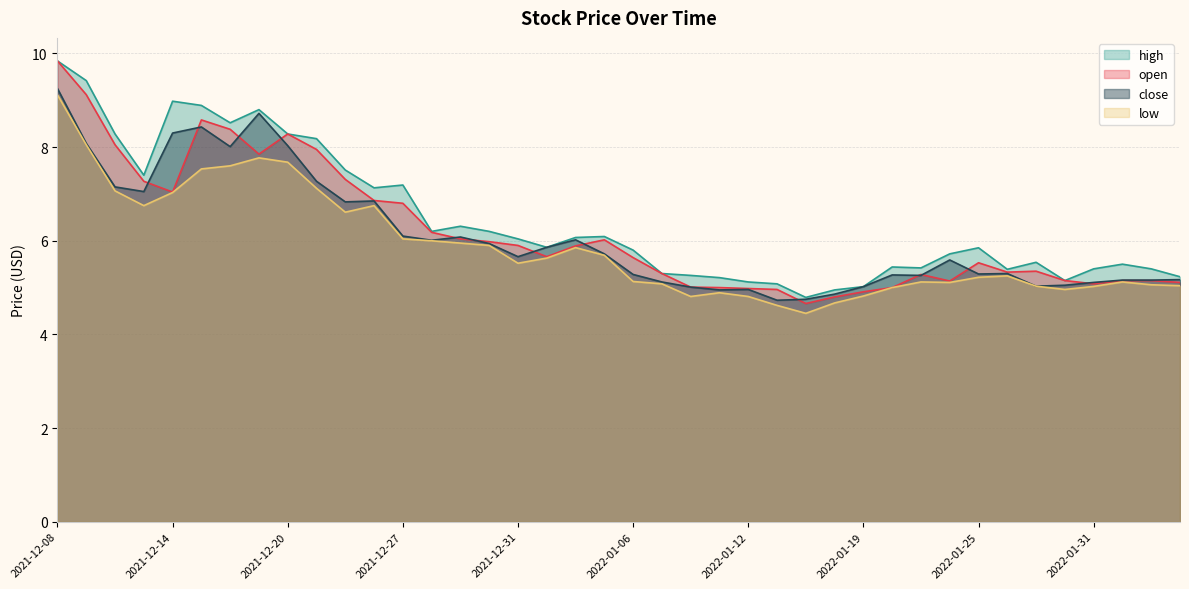

Where does the low series first go above 5?

2021-12-08